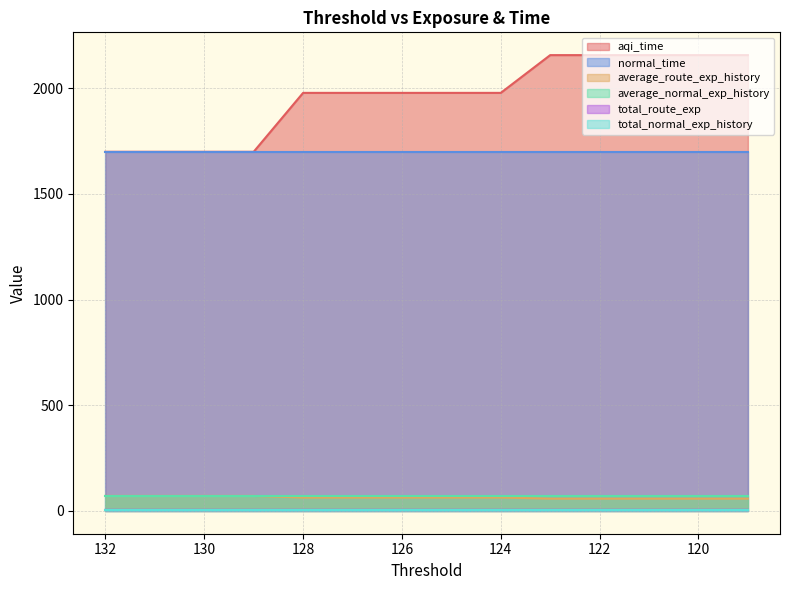

Which series changed the most between 132 and 124?

aqi_time